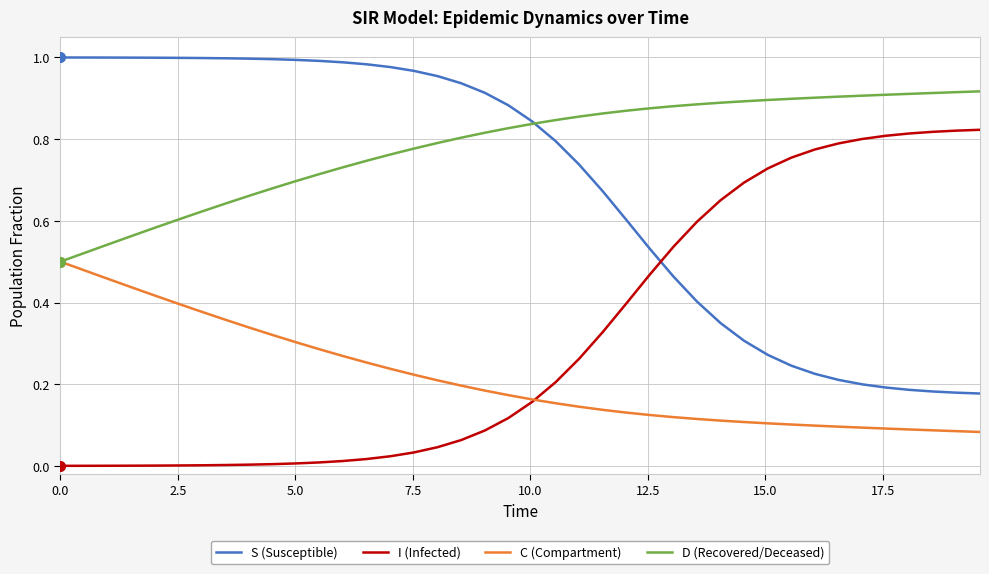

True or false: C (Compartment) and S (Susceptible) intersect in this chart.

False